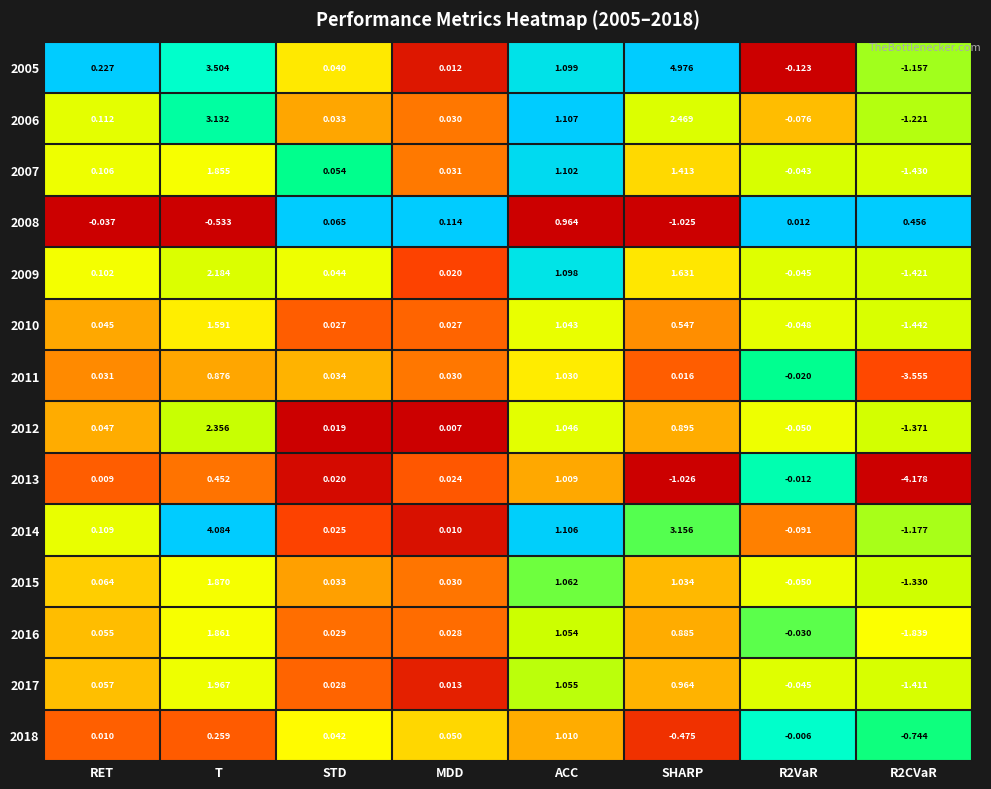

Which label corresponds to the largest value in the chart?

SHARP